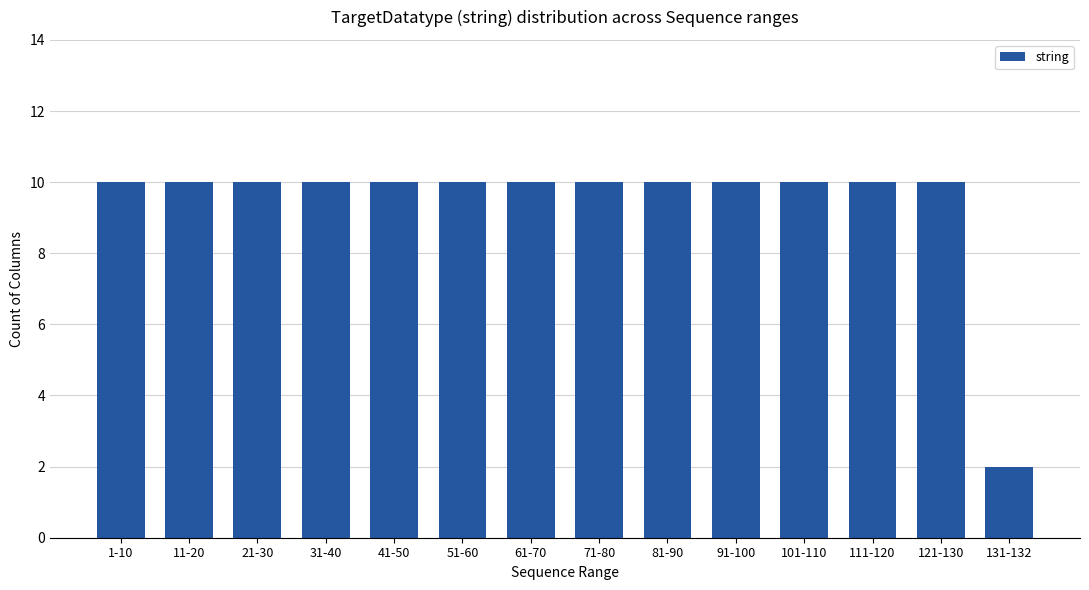

How many bars are there in total?

14